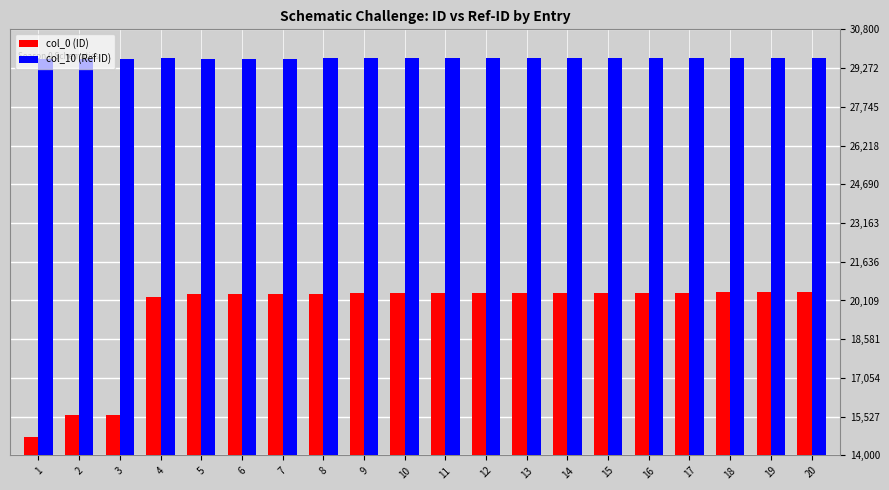

What value does the col_10 (Ref ID) series have at 18?

29662